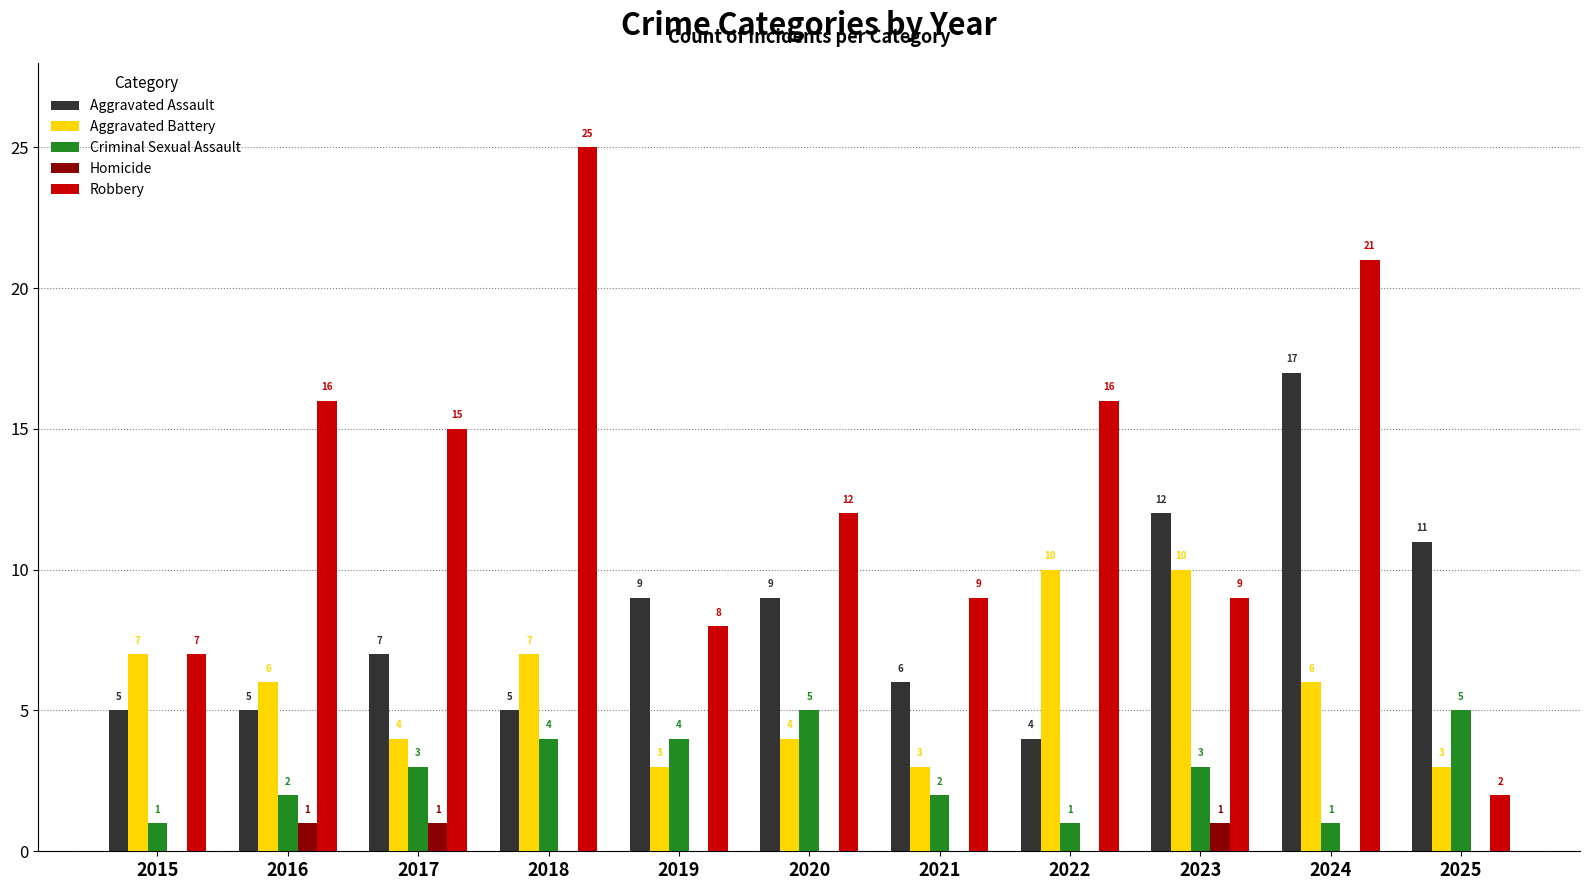

Are the bars grouped side by side (vs. stacked)?

Yes